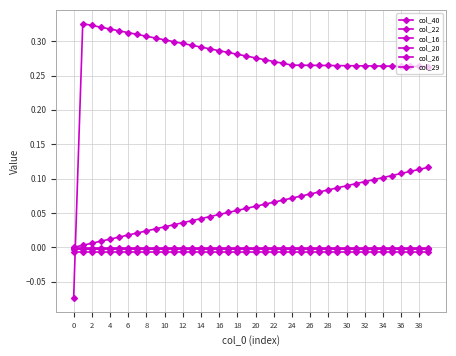

What is the maximum value shown in the chart?

0.3